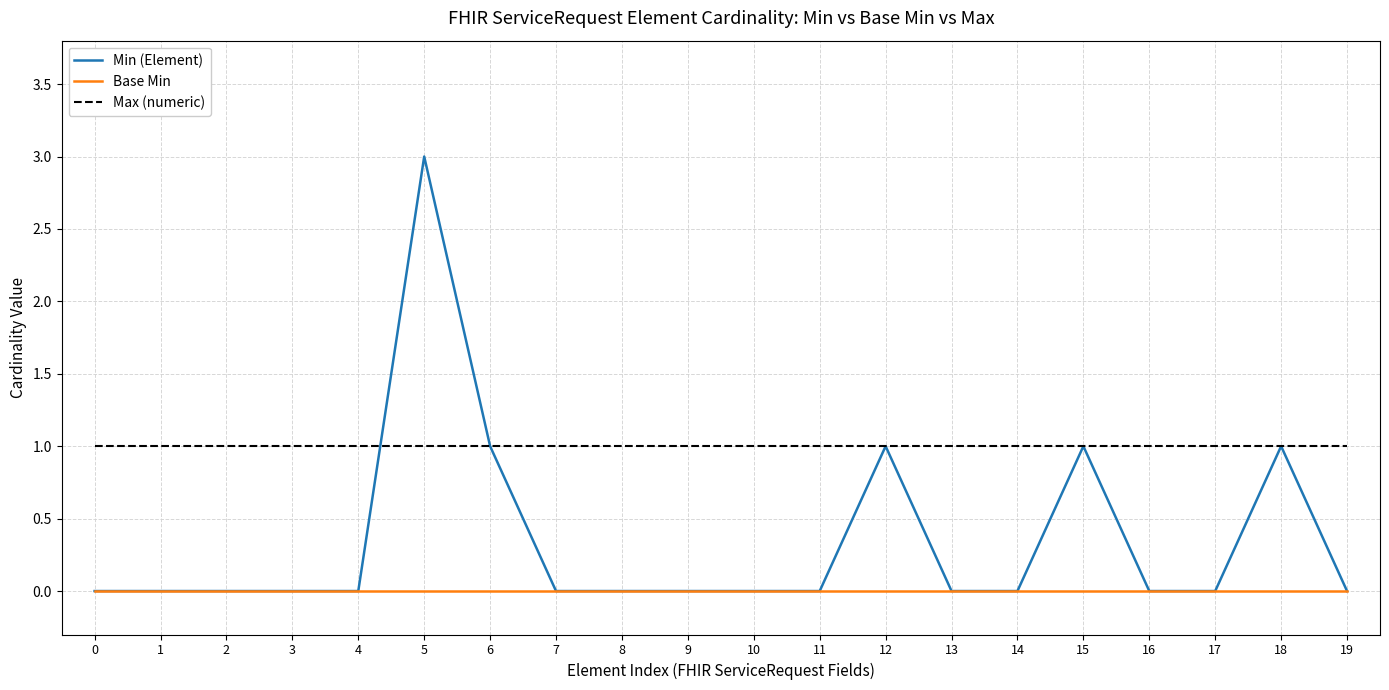

Is this an area chart (filled region under the line)?

No